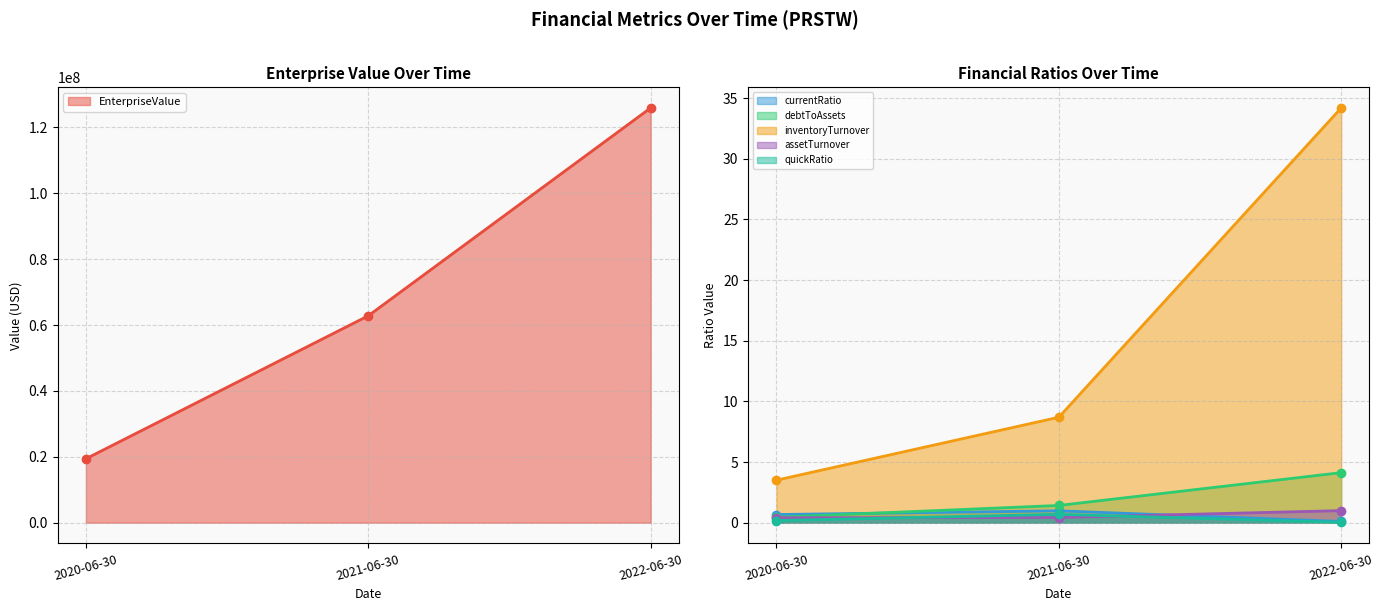

What is the label of the 2nd point from the right?

2021-06-30